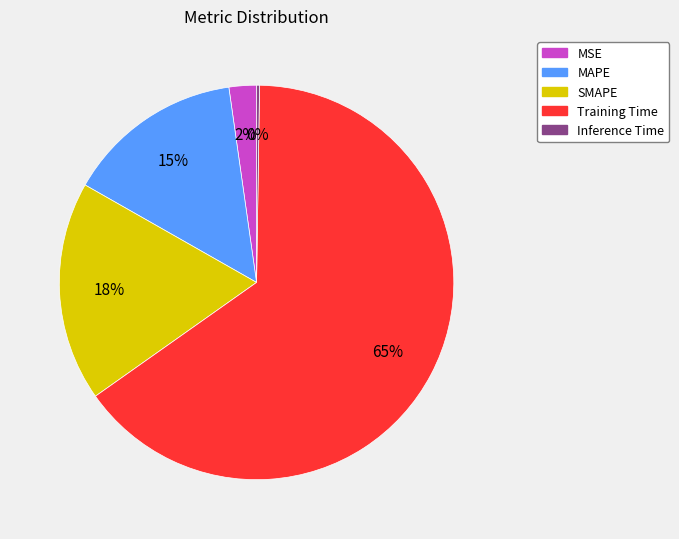

Between SMAPE and Training Time, which is larger?

Training Time